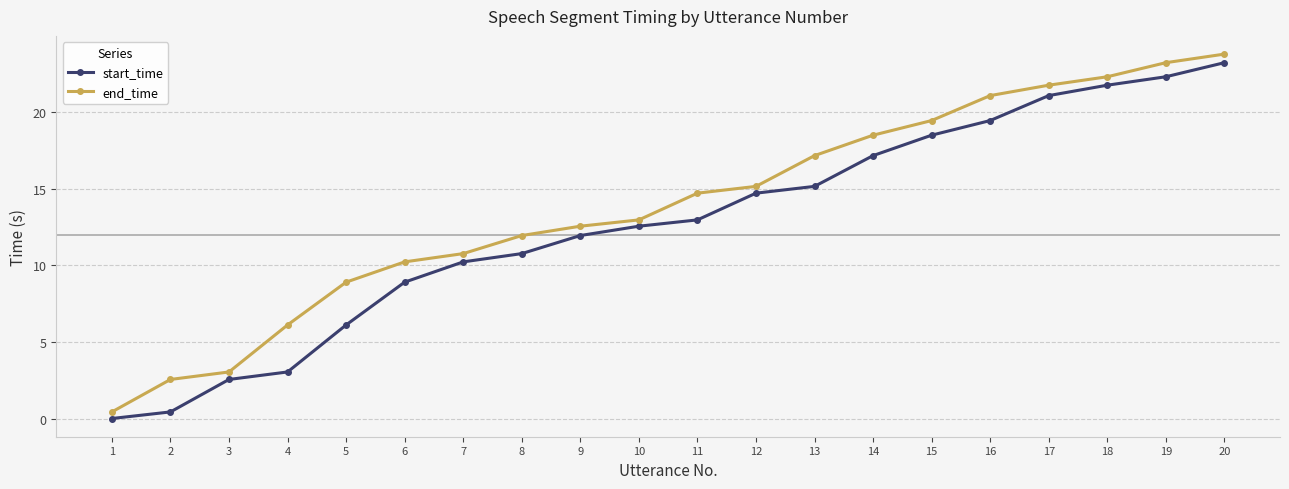

What is the greatest value displayed?

23.8